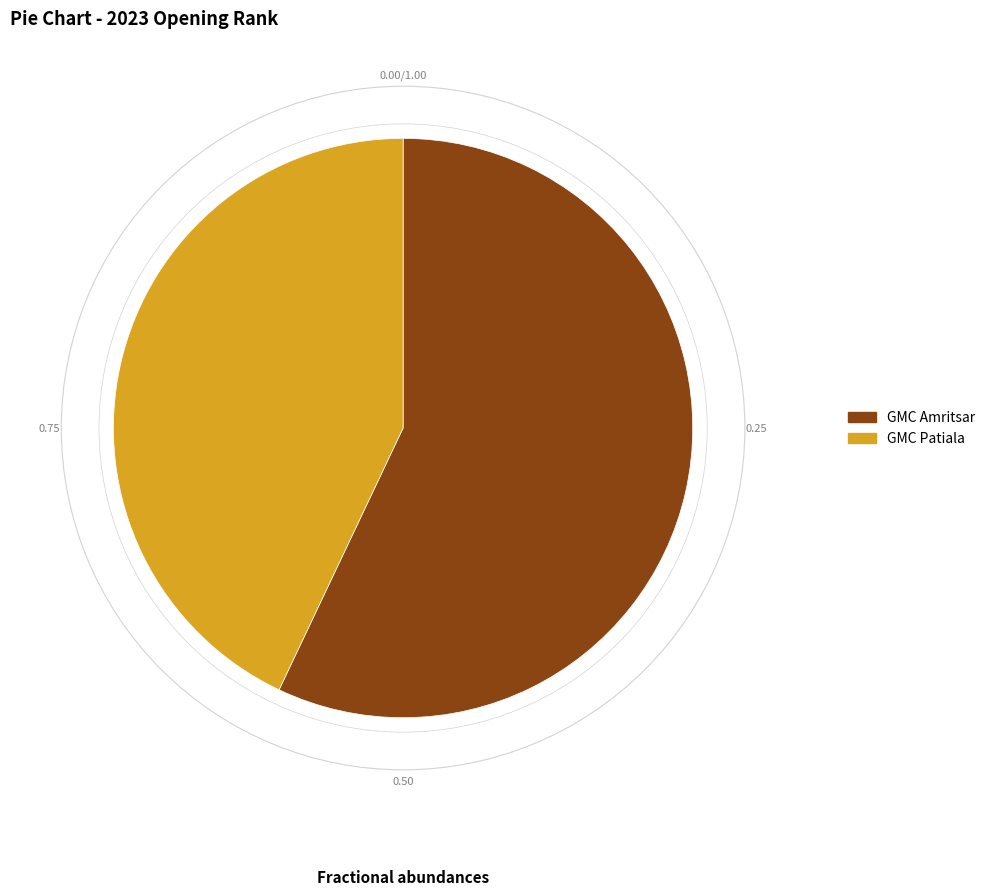

What is the ratio of the value at GMC Patiala to the value at GMC Amritsar?

0.8